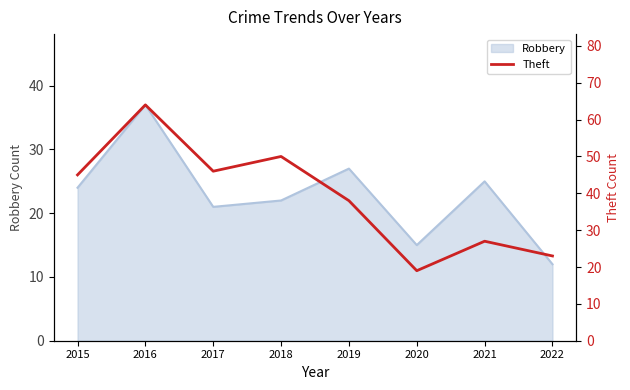

Which category has the lowest value across all series?

2020